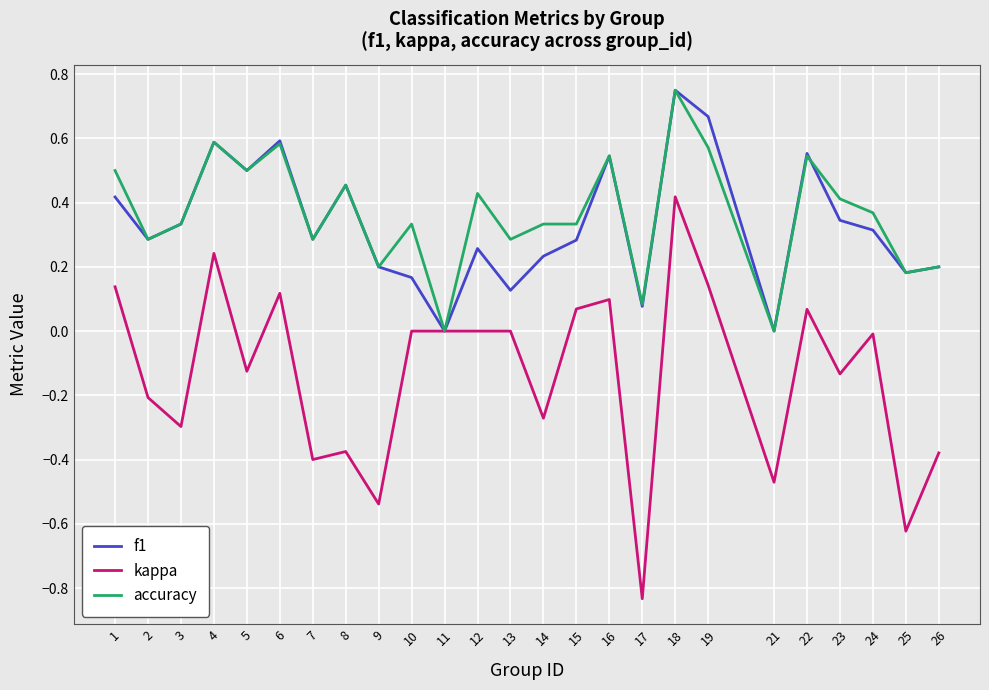

Does the chart have visible grid lines?

Yes